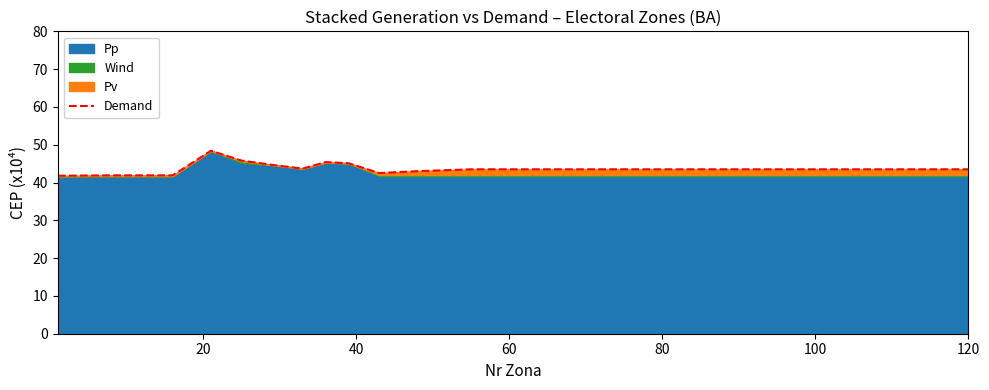

True or false: Demand has a value of 22.0 at 120.

False